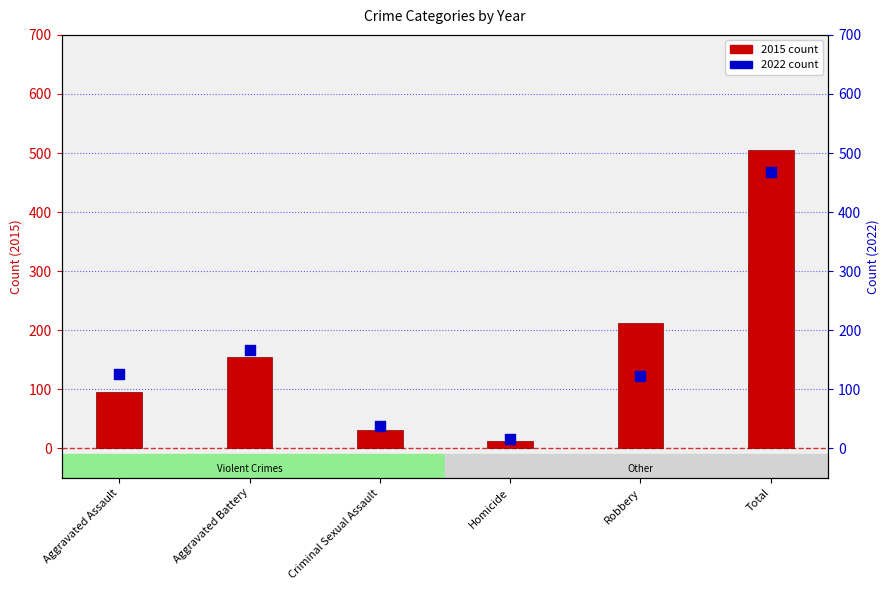

Which series has the widest spread of Y values?

2015 (count)